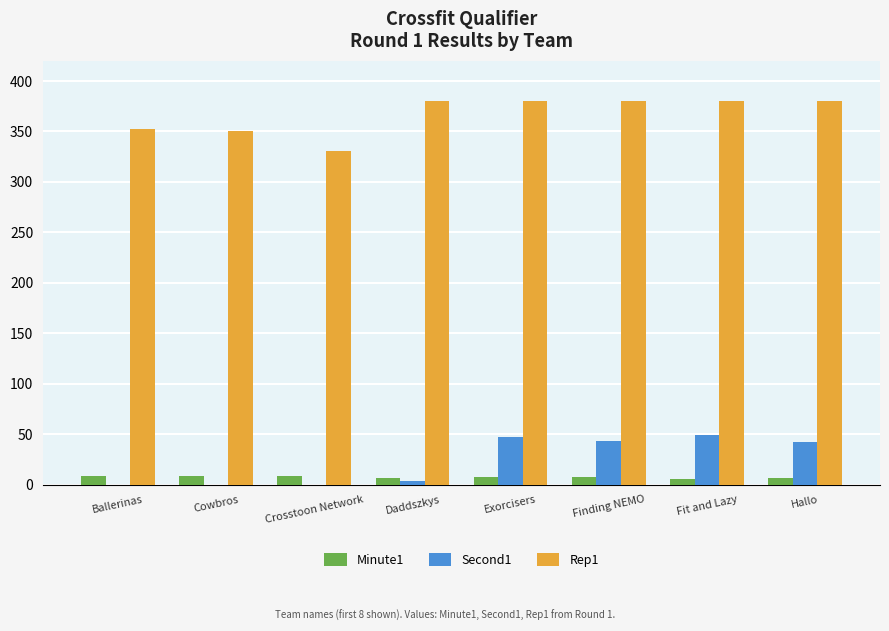

What is the maximum value shown in the chart?

380